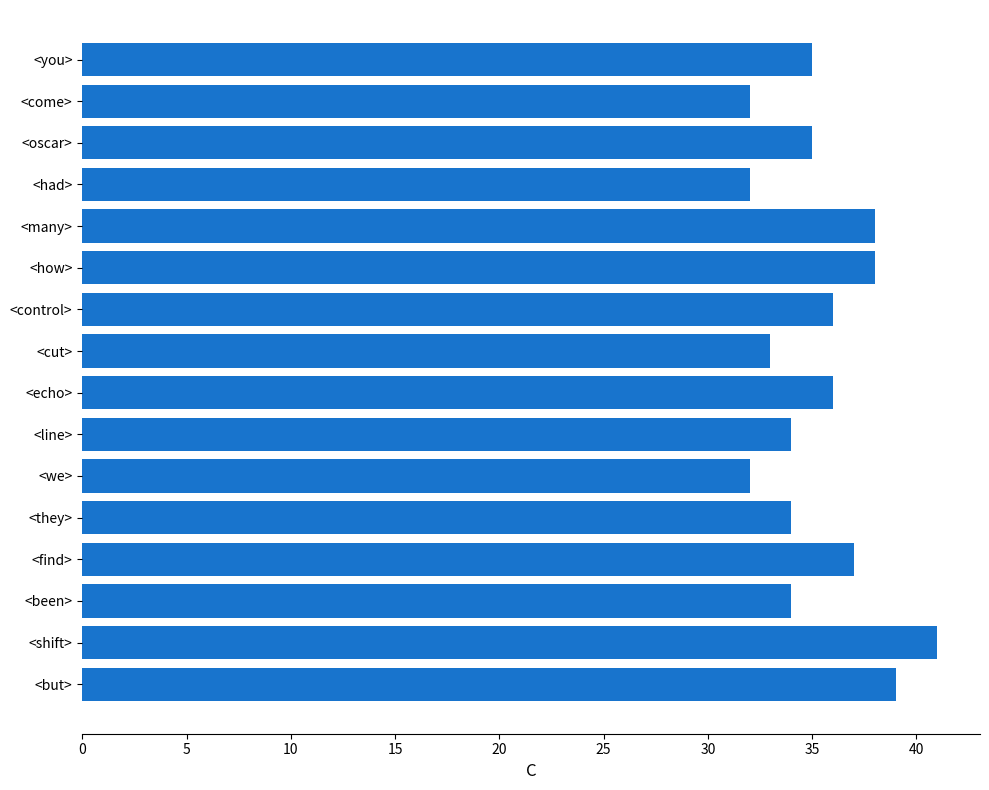

Read the value at <how>.

38